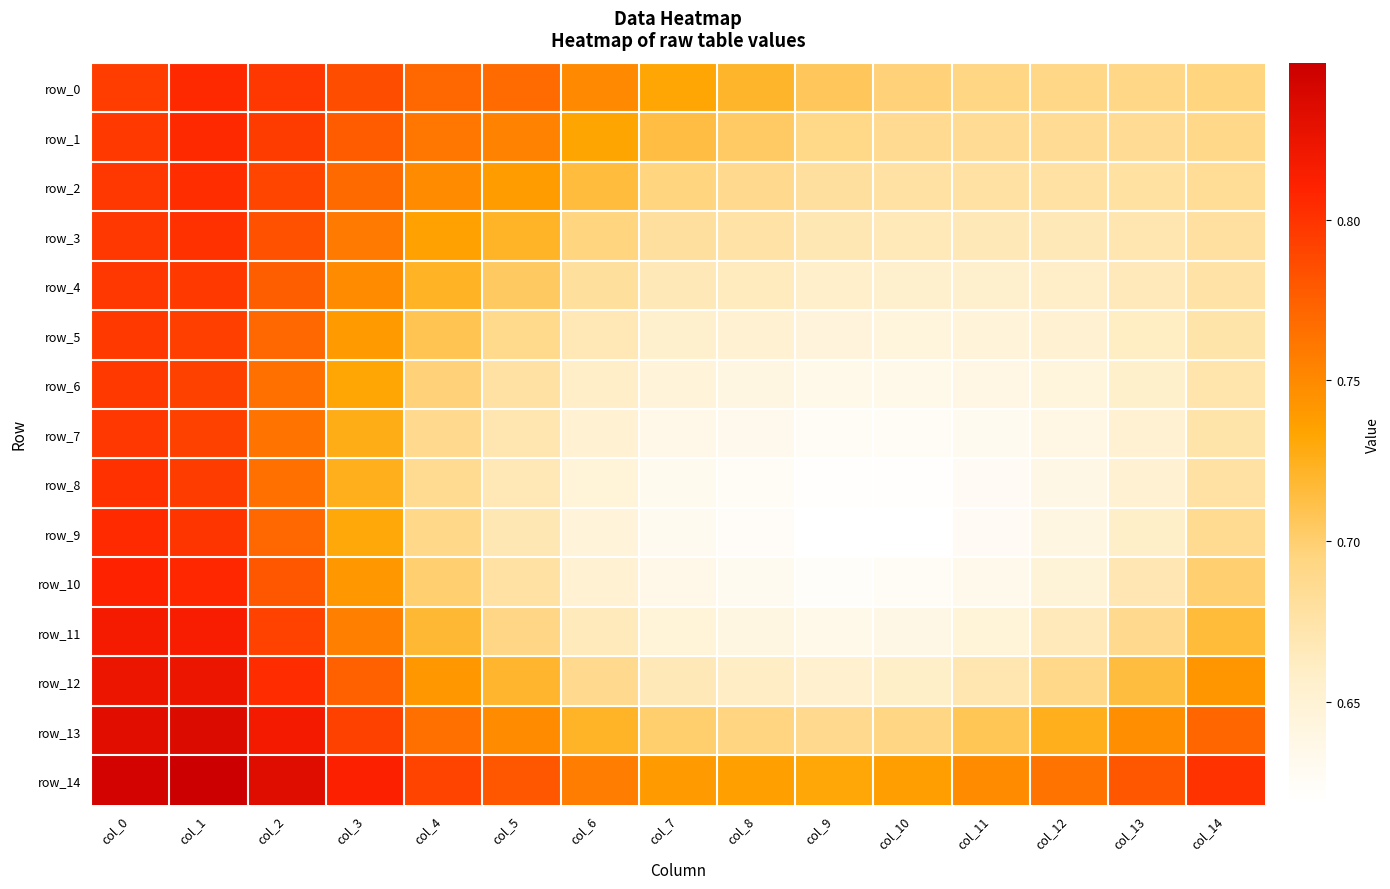

What is the minimum value for row_0?

0.7